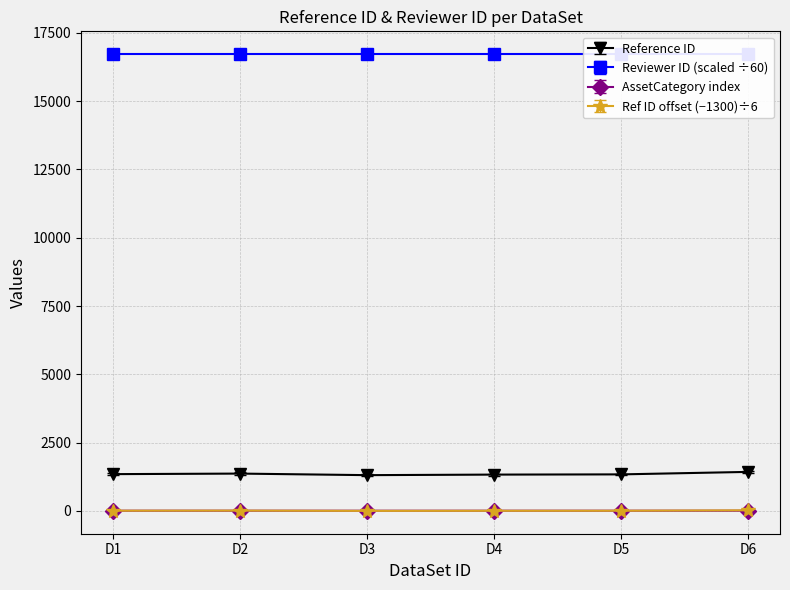

How many data points are above 1346?

2